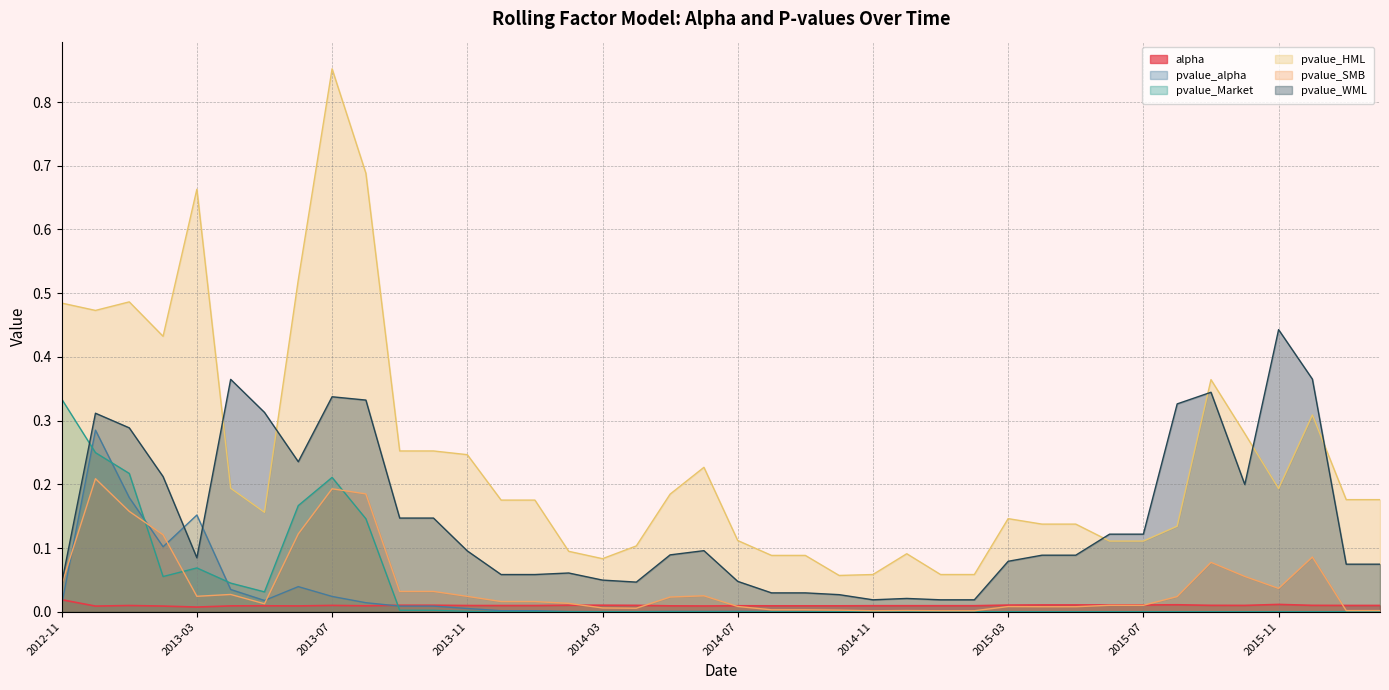

What are all the series names shown in the legend?

alpha, pvalue_alpha, pvalue_Market, pvalue_HML, pvalue_SMB, pvalue_WML